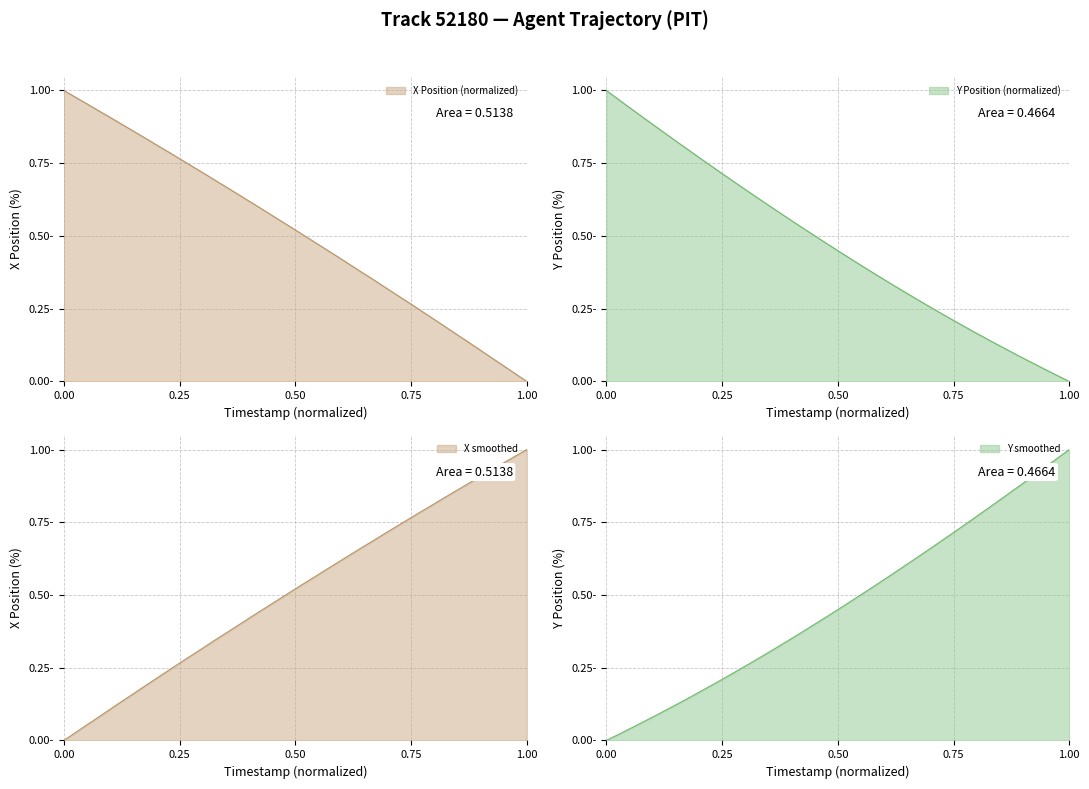

What is the maximum value for Y?

1.0